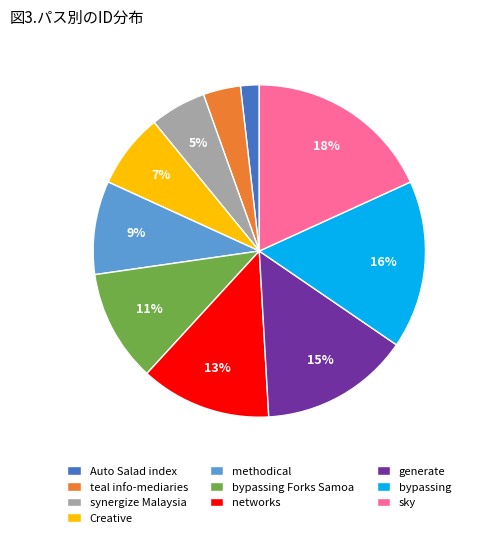

Is it true that sky is 24% of the pie?

False